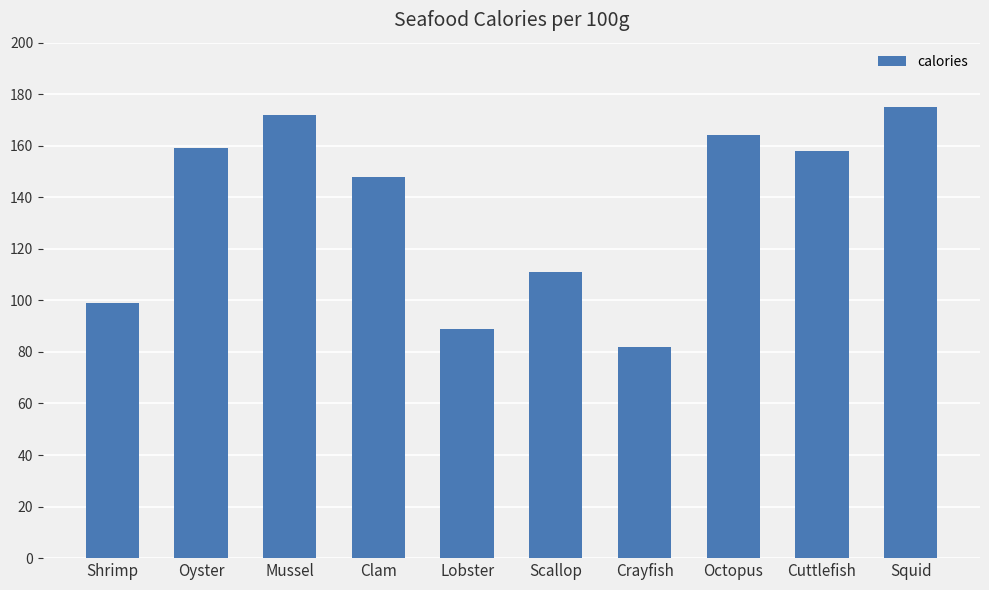

Count the number of categories in the chart.

10